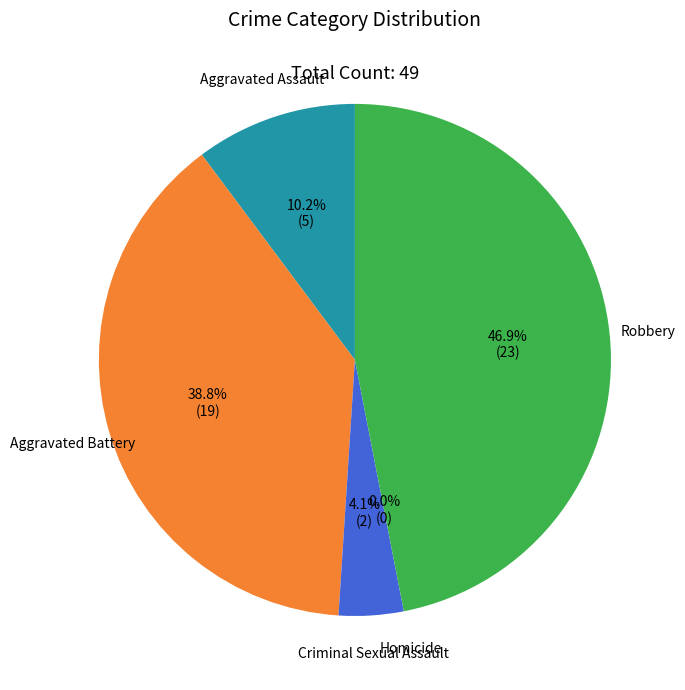

What is the change in value from Aggravated Battery to Robbery?

+4